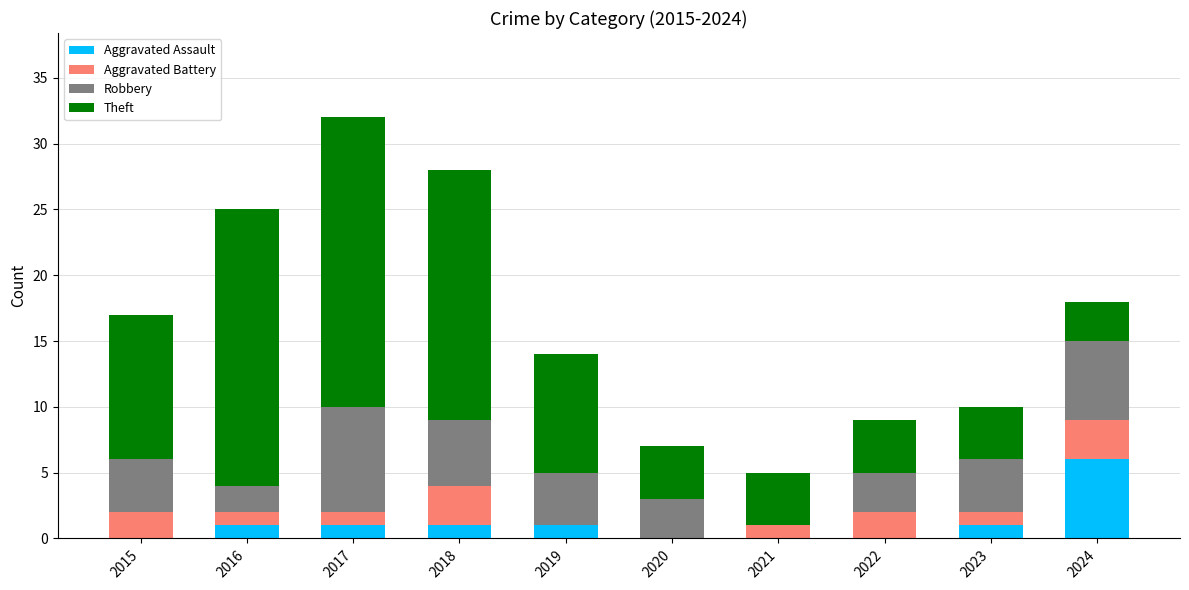

What is the total value across all series at 2019?

14